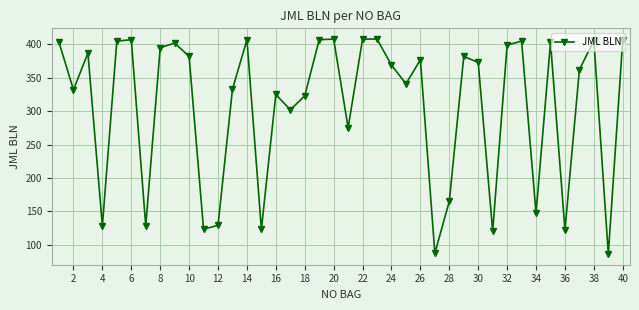

What is the value of the 2nd point from the left?

332